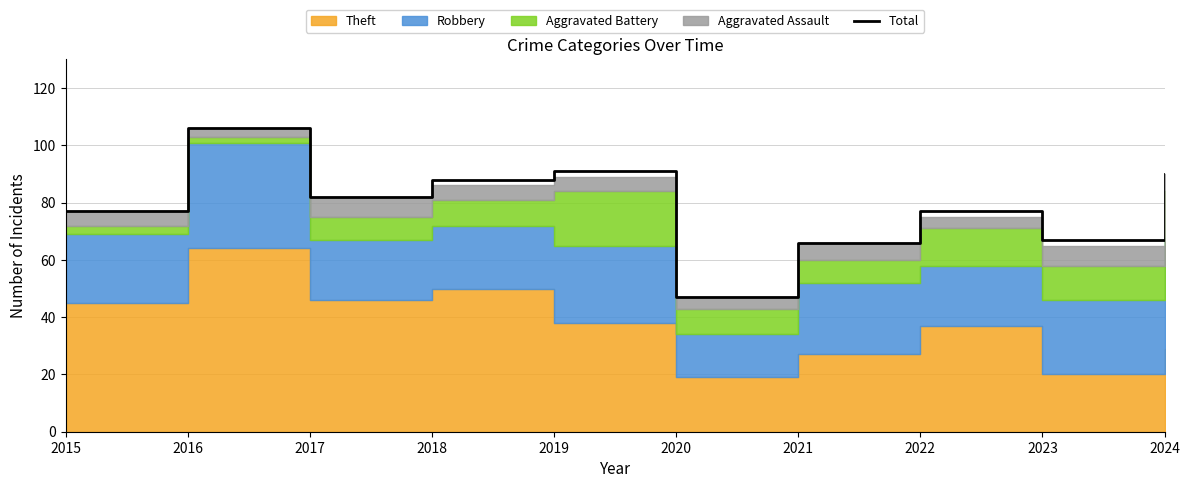

Where does the data first go above 82?

2016